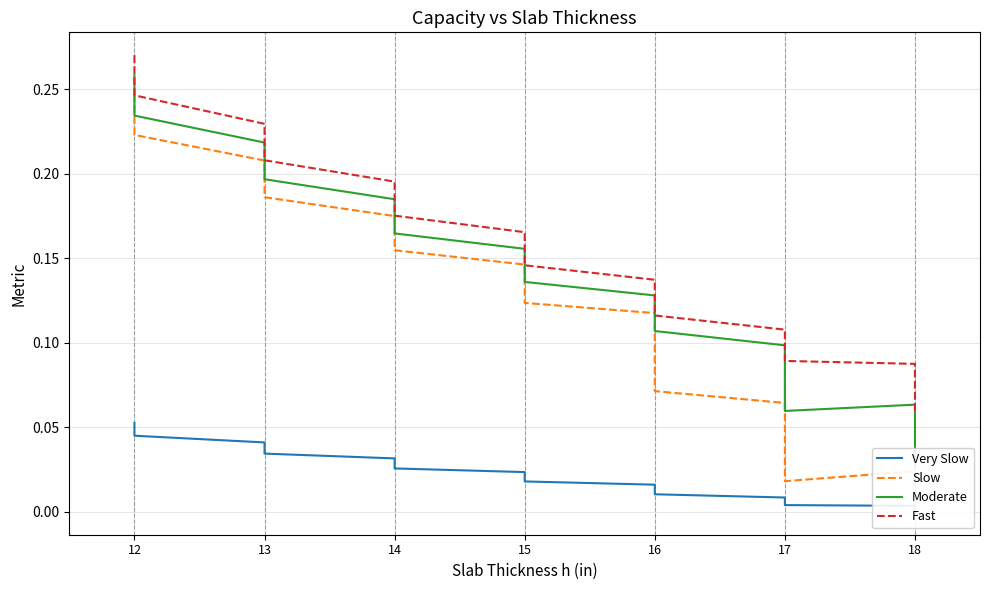

True or false: Slow and Very Slow intersect in this chart.

False